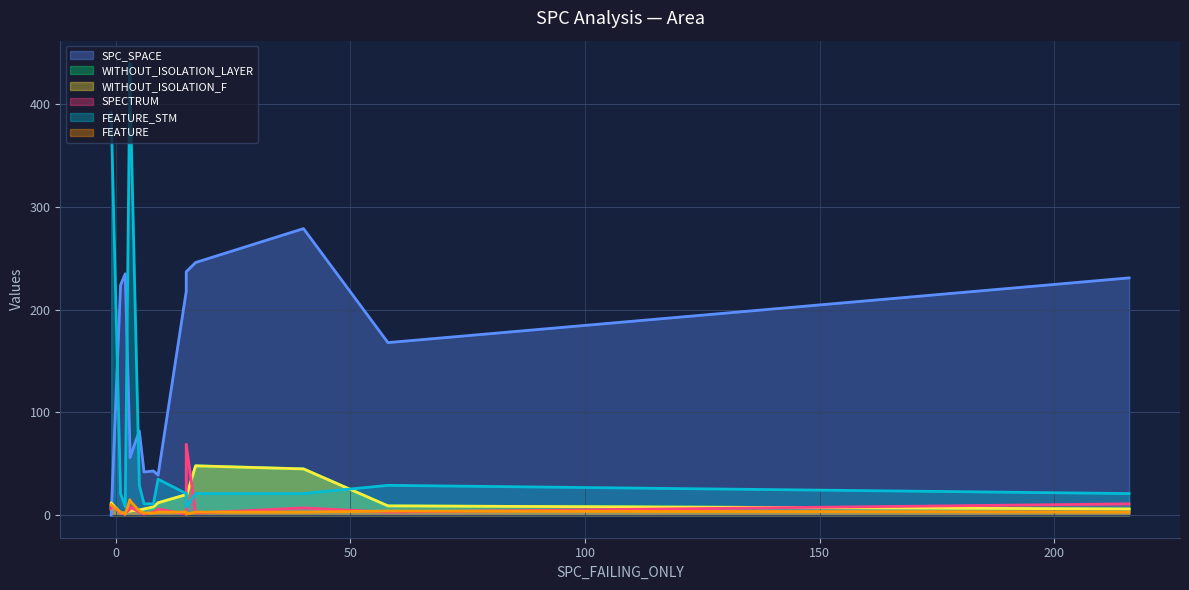

True or false: WITHOUT_ISOLATION_LAYER and FEATURE intersect in this chart.

True